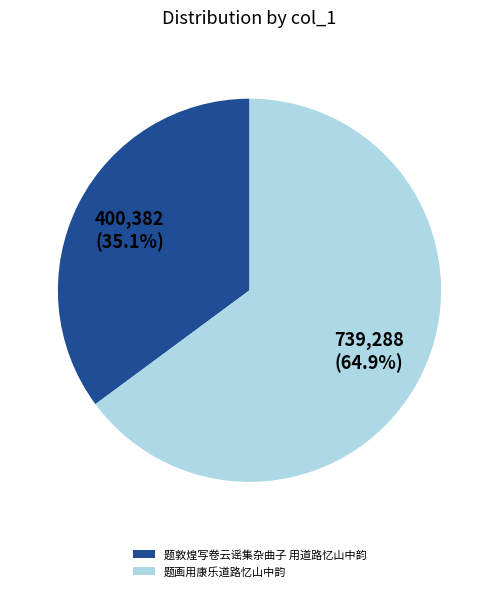

Is there any slice that represents more than half of the pie?

Yes